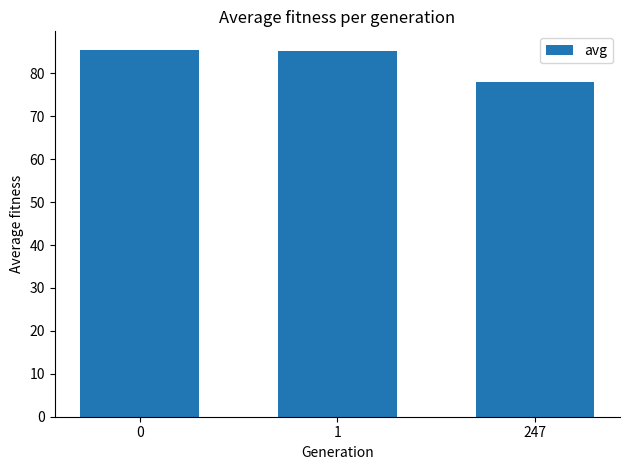

Which has a higher value, 1 or 247?

1